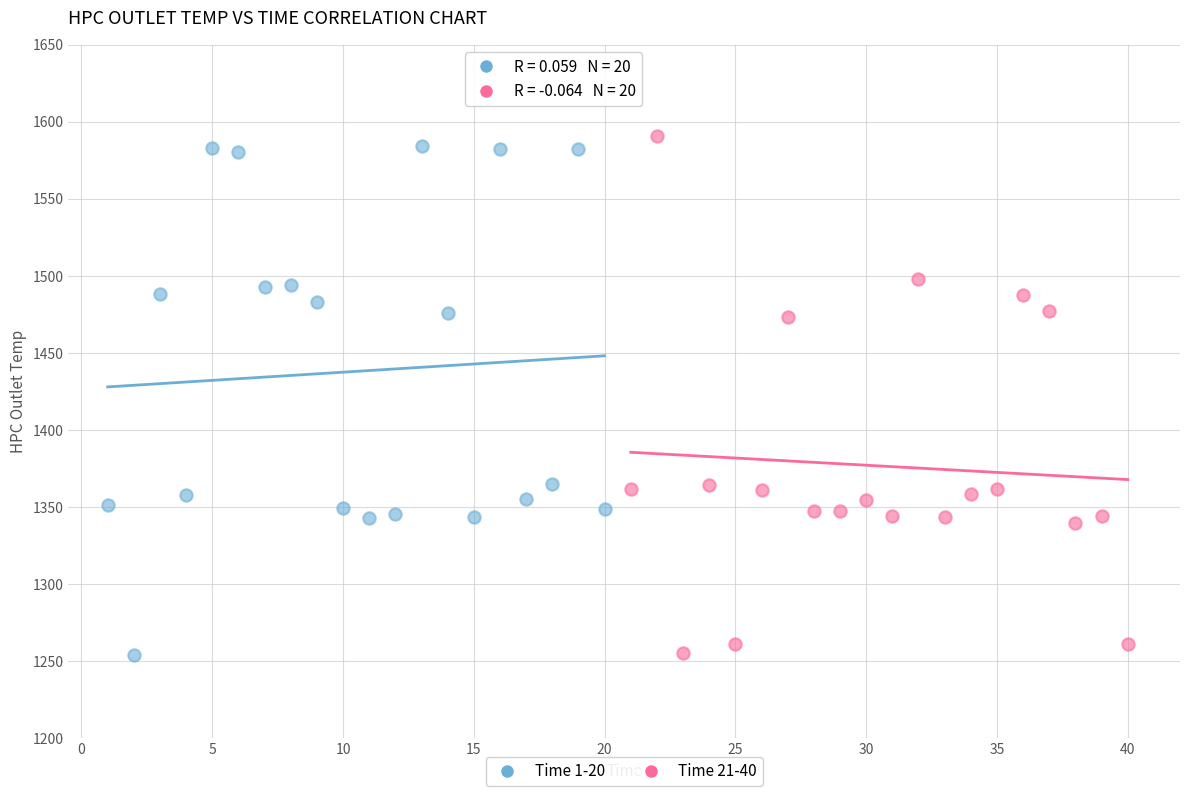

Which series contains the highest Y value?

Time 21-40